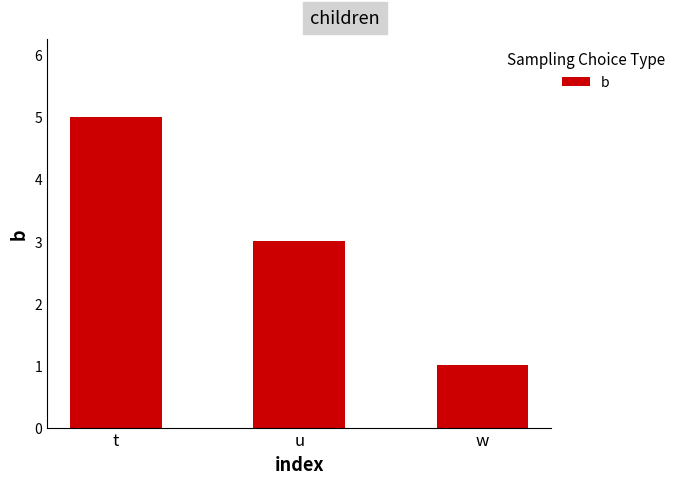

What is the ratio of the value at t to the value at u?

1.7